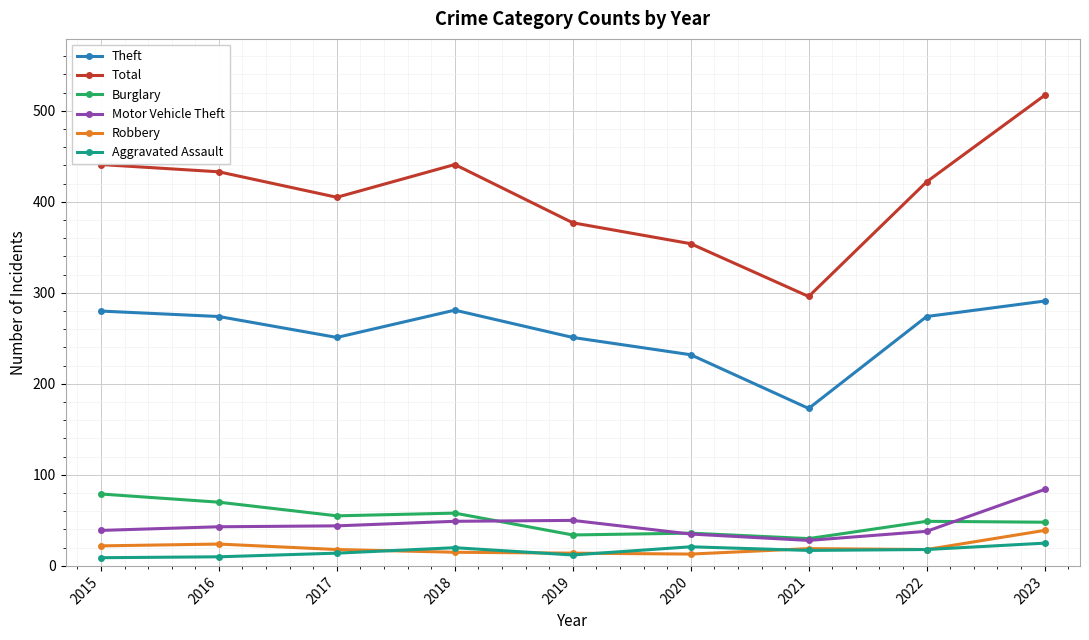

What is the difference between the highest and lowest values at 2017?

391